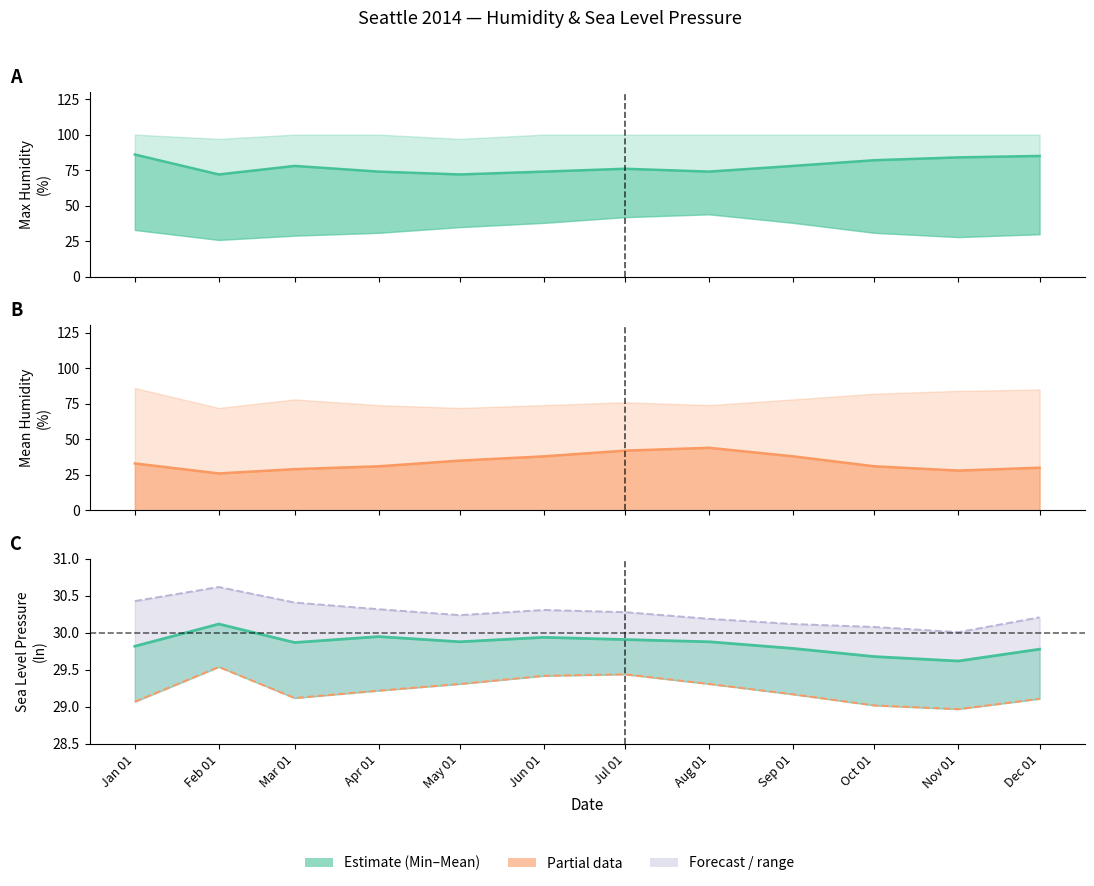

What position from the left is Aug 01?

8